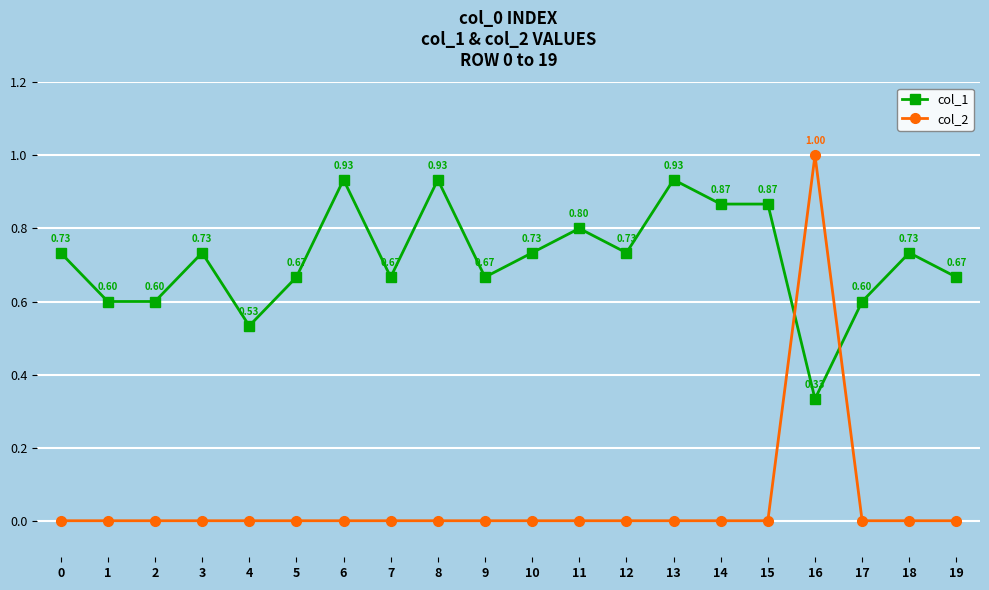

How many col_1 values are between 0 and 1?

20